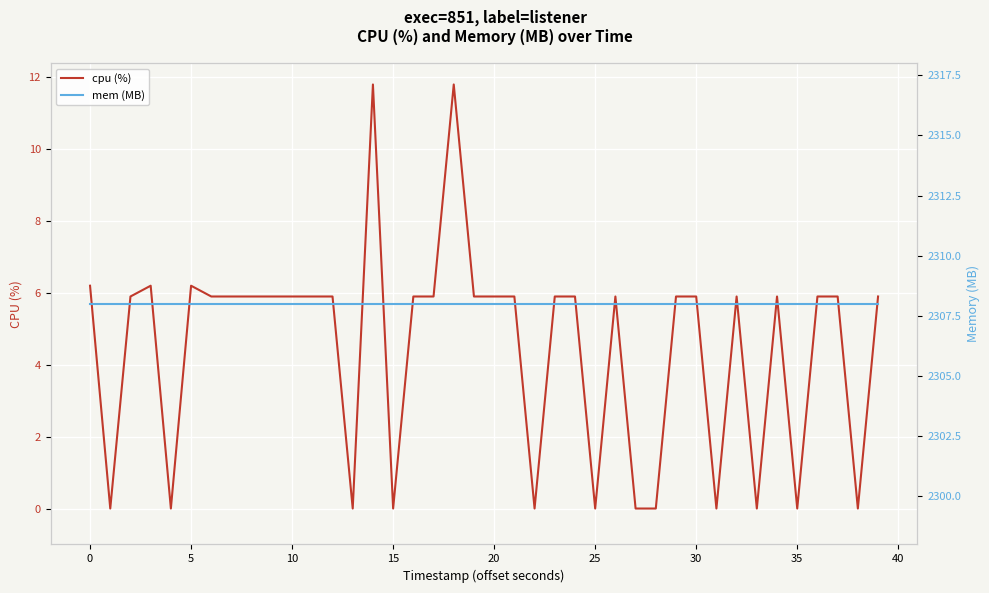

Which series has the largest total across all categories?

mem (MB)